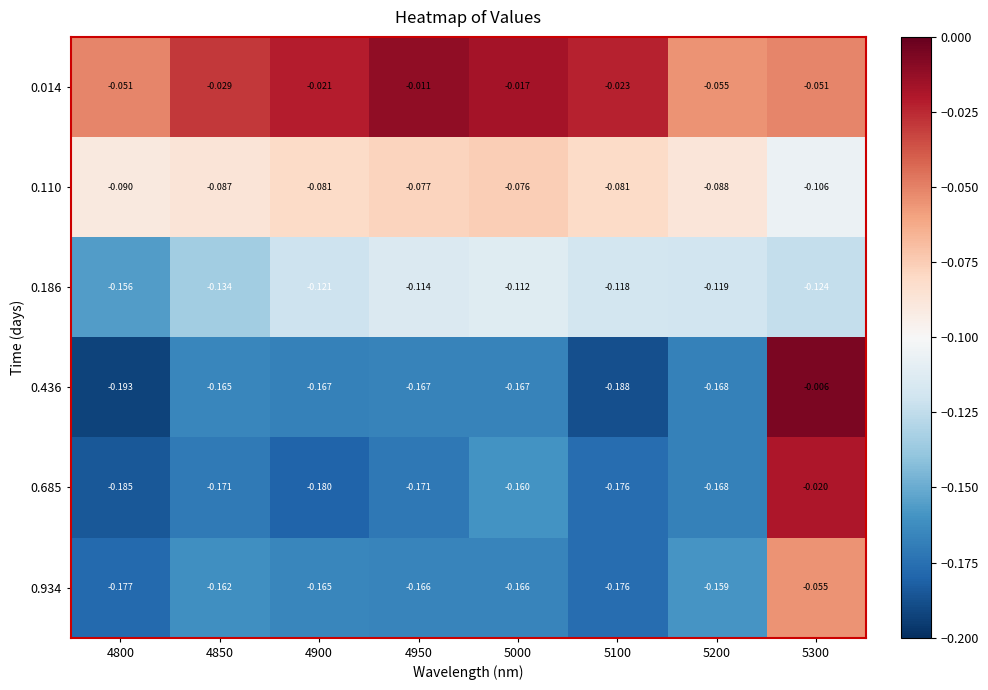

Is the value of 0.110 at 5300 greater than the value of 0.014 at 5000?

No